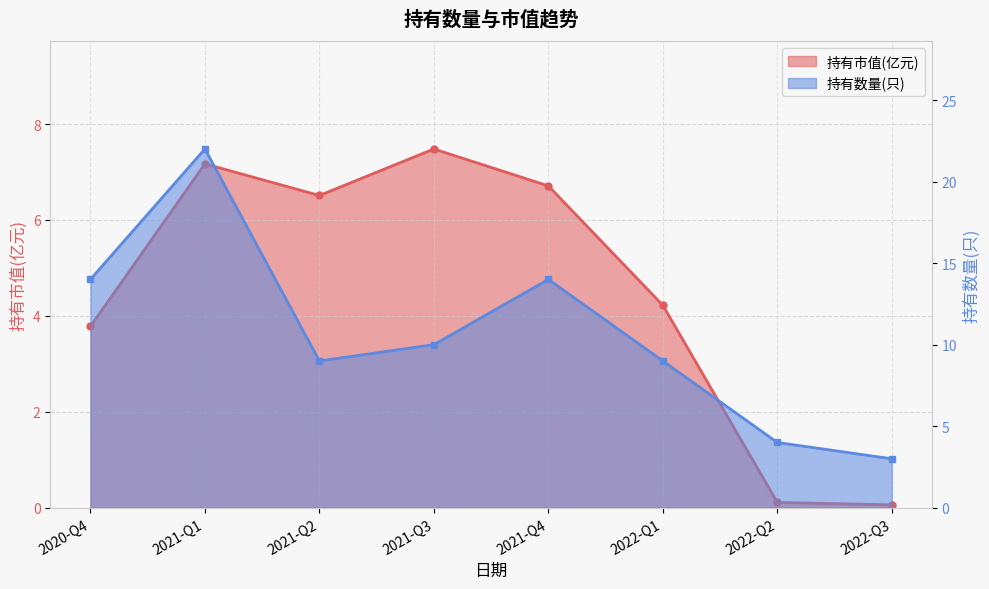

What is the label of the 5th point from the left?

2021-Q4